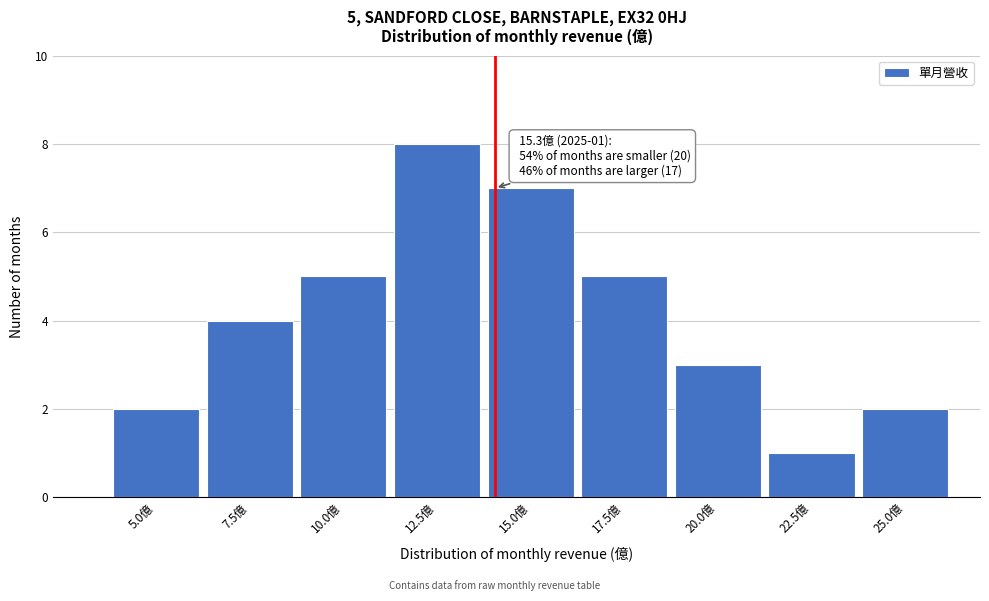

Reading left to right, transcribe all the data shown in this chart.

5.0億=2	7.5億=4	10.0億=5	12.5億=8	15.0億=7	17.5億=5	20.0億=3	22.5億=1	25.0億=2